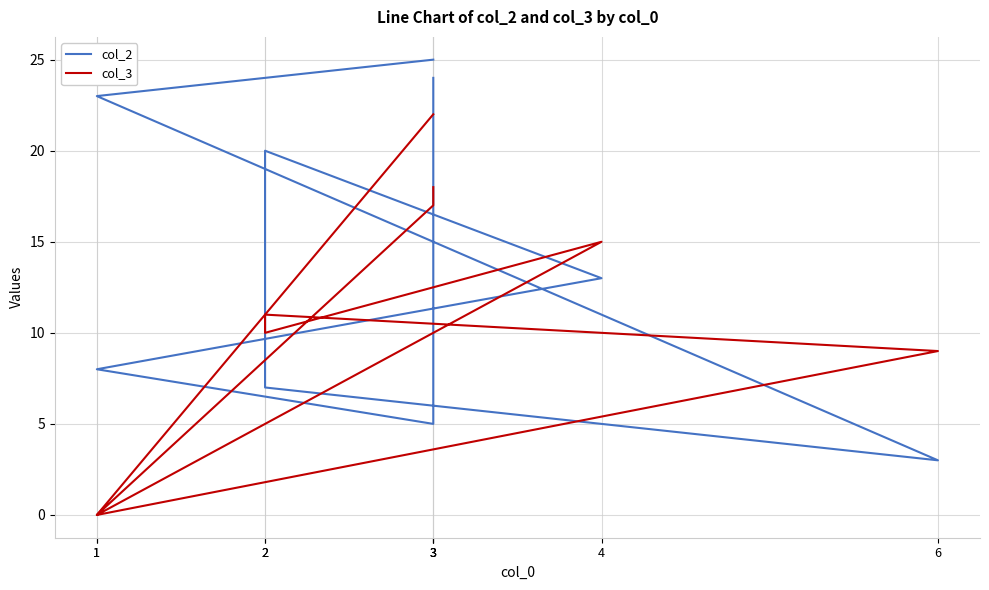

List the labels in order of col_3 value, largest first.

3, 3, 3, 4, 2, 2, 6, 1, 1